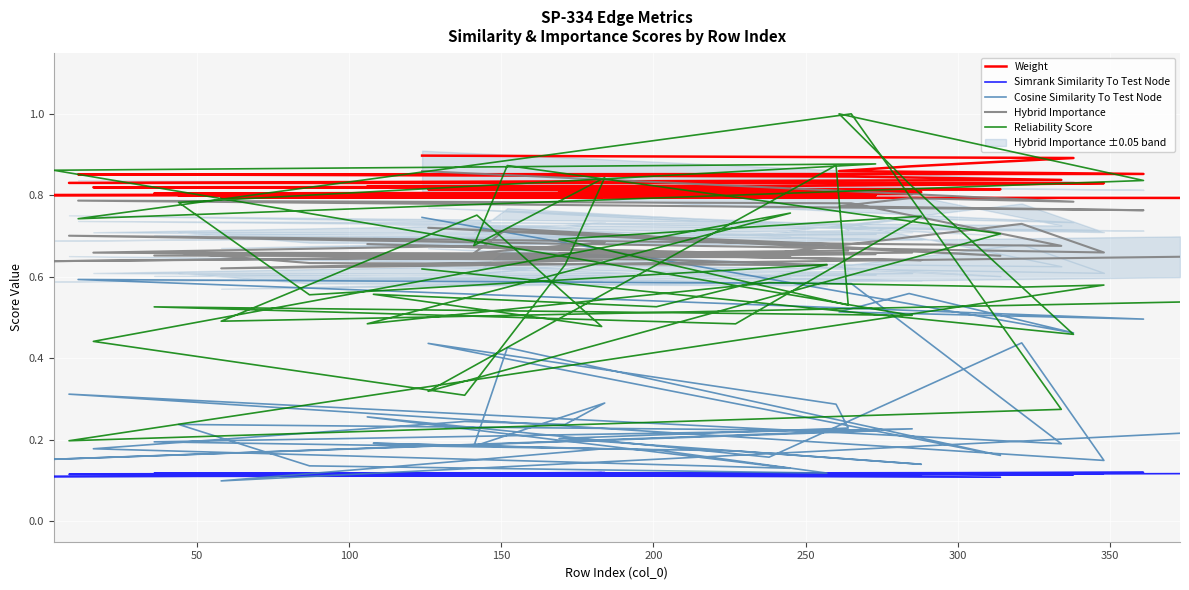

Reading left to right, list all the values displayed in this chart.

Weight: 0.9	0.9	0.9	0.9	0.9	0.9	0.8	0.8	0.8	0.8	0.8	0.8	0.8	0.8	0.8	0.8	0.8	0.8	0.8	0.8	0.8	0.8	0.8	0.8	0.8	0.8	0.8	0.8	0.8	0.8	0.8	0.8	0.8	0.8	0.8	0.8	0.8	0.8	0.8	0.8
Simrank Similarity To Test Node: 0.1	0.1	0.1	0.1	0.1	0.1	0.1	0.1	0.1	0.1	0.1	0.1	0.1	0.1	0.1	0.1	0.1	0.1	0.1	0.1	0.1	0.1	0.1	0.1	0.1	0.1	0.1	0.1	0.1	0.1	0.1	0.1	0.1	0.1	0.1	0.1	0.1	0.1	0.1	0.1
Cosine Similarity To Test Node: 0.7	0.5	0.6	0.5	0.5	0.6	0.6	0.2	0.3	0.1	0.4	0.2	0.3	0.1	0.2	0.2	0.2	0.3	0.2	0.4	0.2	0.4	0.3	0.2	0.2	0.1	0.2	0.2	0.2	0.2	0.2	0.2	0.1	0.1	0.2	0.2	0.2	0.2	0.1	0.2
Hybrid Importance: 0.9	0.8	0.8	0.8	0.8	0.8	0.8	0.7	0.7	0.7	0.7	0.7	0.7	0.6	0.7	0.7	0.7	0.7	0.7	0.7	0.7	0.7	0.7	0.7	0.7	0.6	0.6	0.7	0.7	0.6	0.7	0.7	0.6	0.6	0.6	0.6	0.6	0.6	0.6	0.6
Reliability Score: 0.6	0.5	0.8	1.0	0.8	0.7	1.0	0.3	0.2	0.6	0.6	0.6	0.5	0.8	0.4	0.3	0.6	0.8	0.7	0.9	0.7	0.3	0.9	0.5	0.7	0.7	0.5	0.5	0.5	0.9	0.9	0.8	0.6	0.6	0.5	0.6	0.5	0.8	0.5	0.5